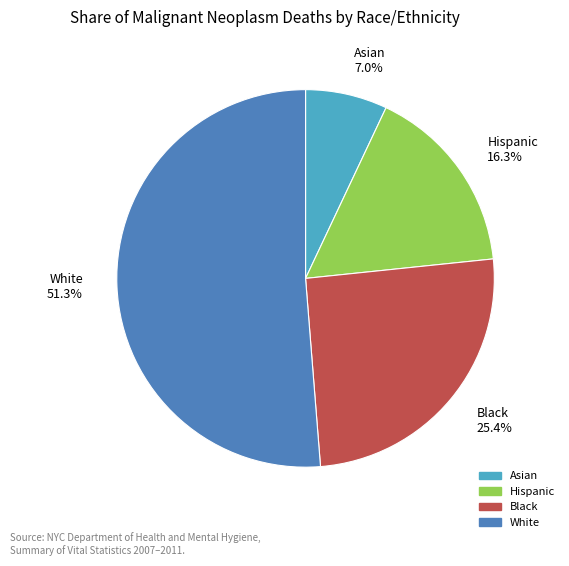

To the nearest percent, what is the average slice percentage?

25%